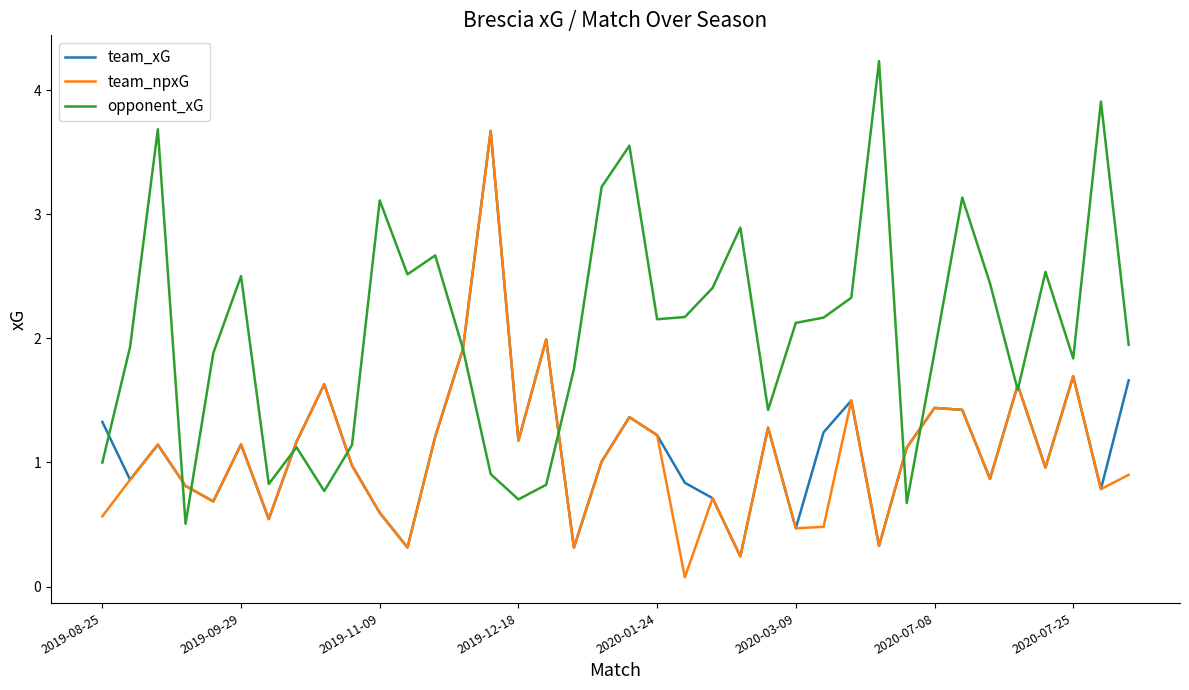

What is the greatest value displayed?

4.2